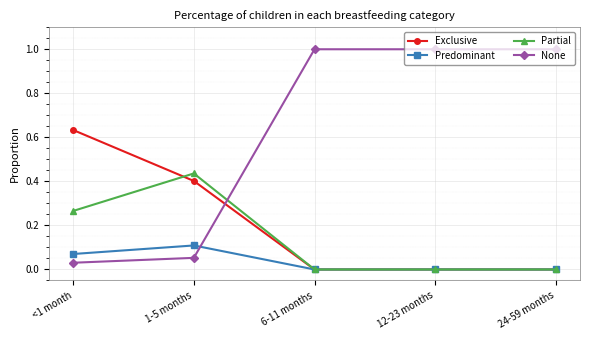

After their last crossing, which series has the higher values: Partial or None?

None